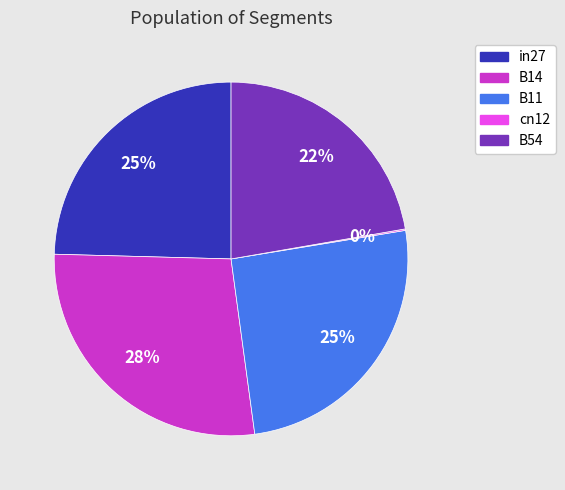

To the nearest percent, what portion does B11 represent?

25%